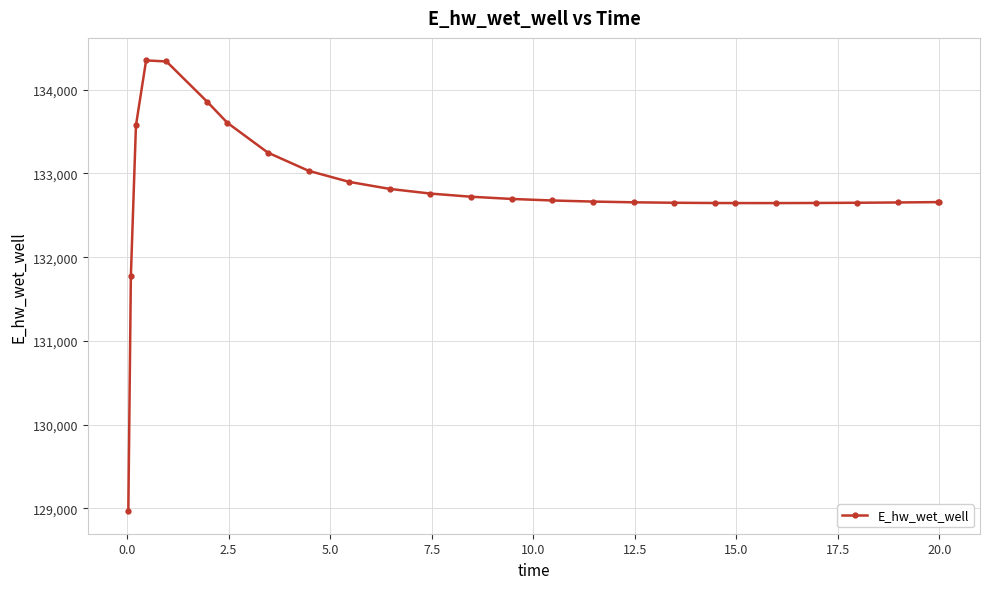

What is the value of the 26th point from the left?

132658.0